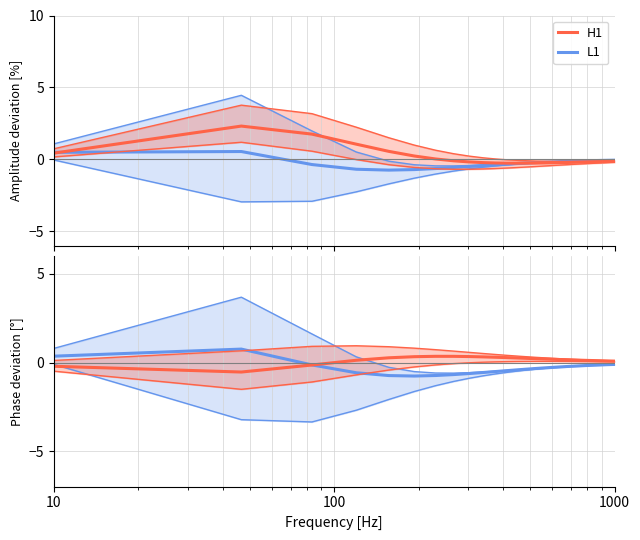

What is the sum of all L1 values?

-8.2